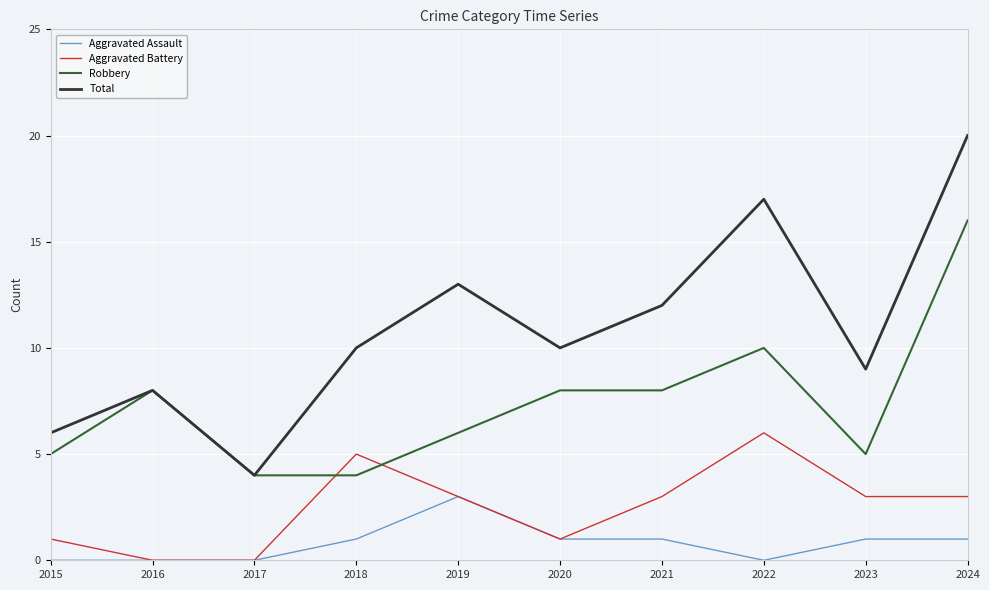

How many distinct data groups are displayed?

4